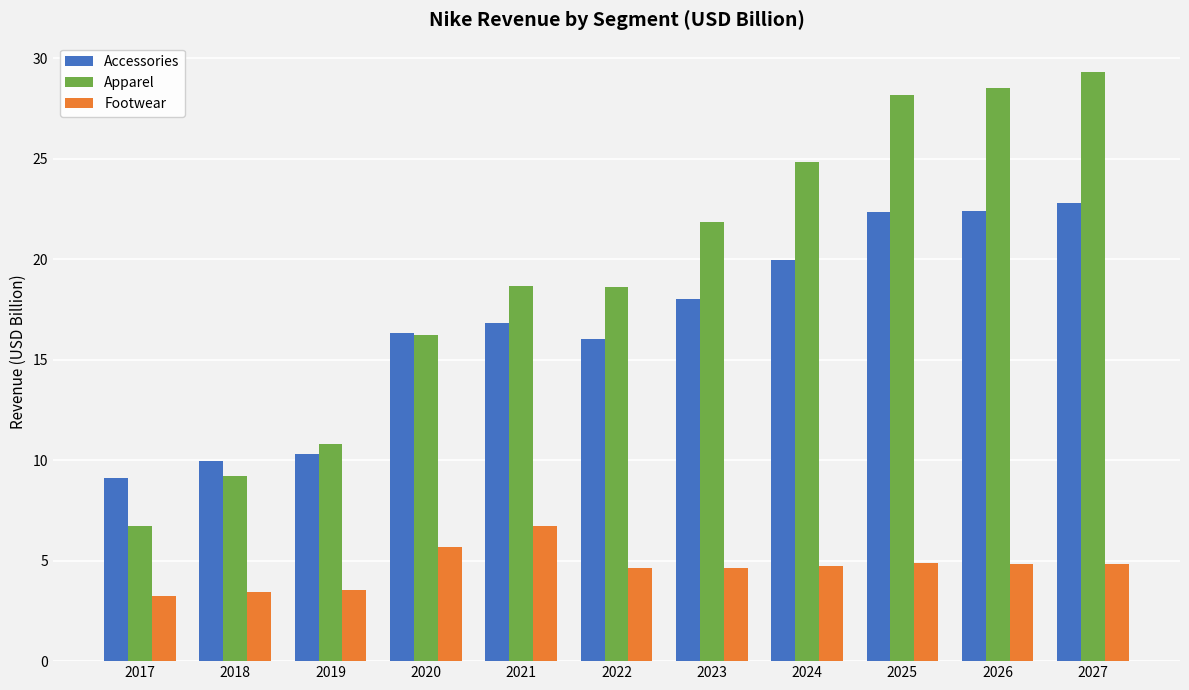

At which category is the sum across all series the highest?

2027